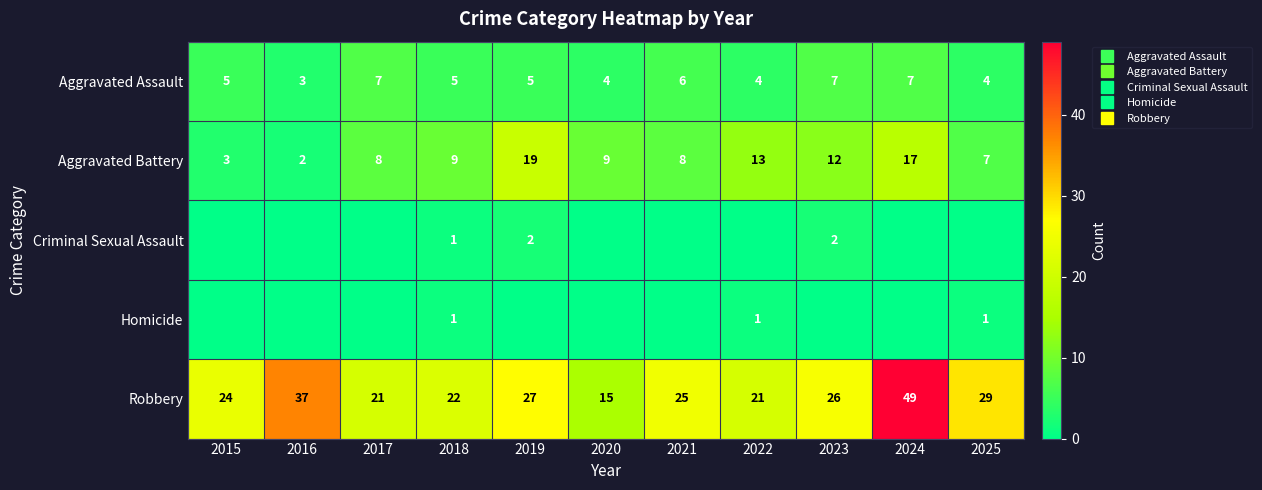

What is the maximum value for Aggravated Battery?

19